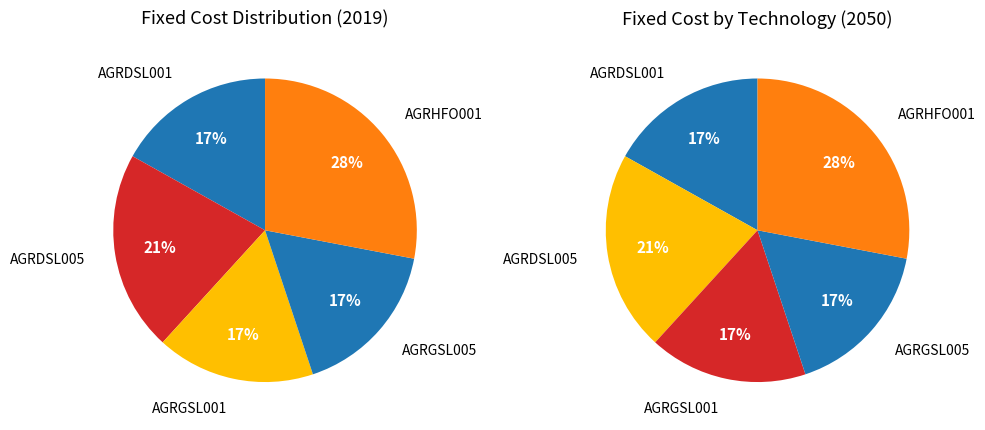

How many slices are in this pie chart?

5